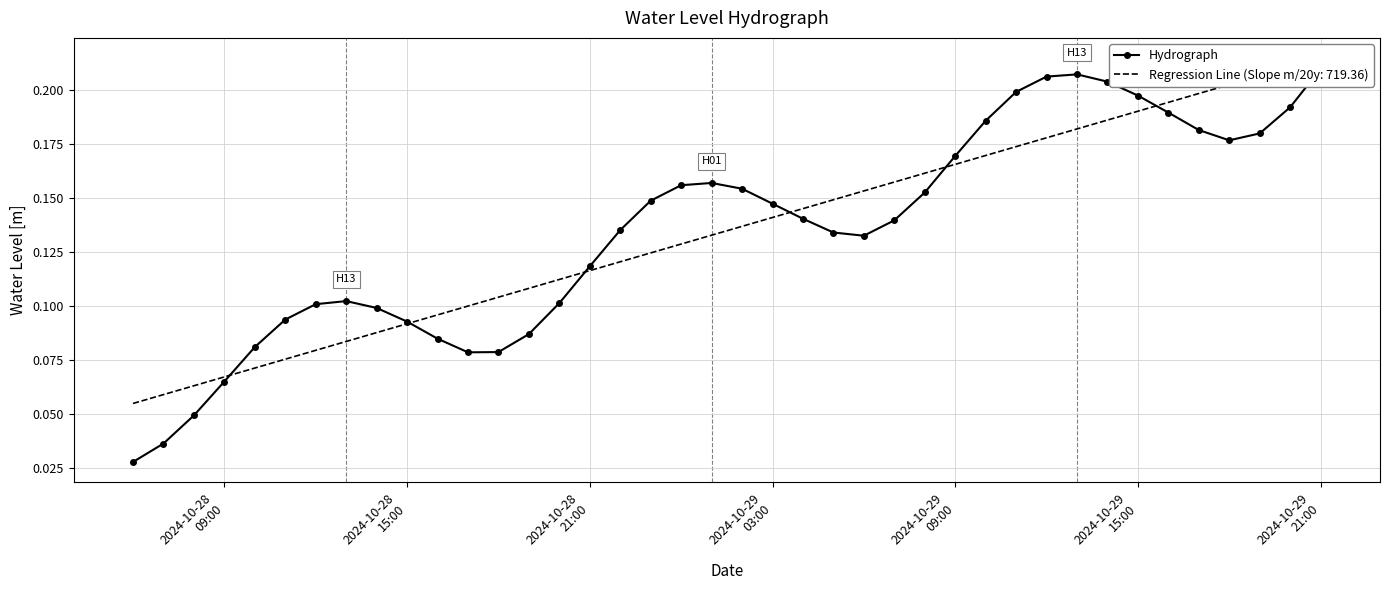

How many lines are shown in the chart?

1